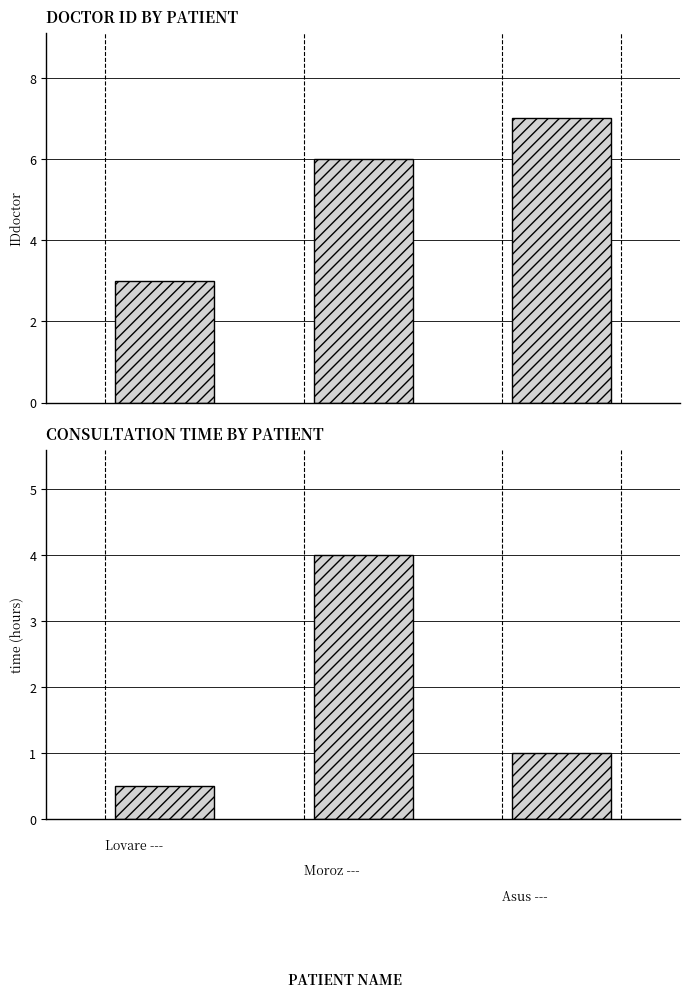

At how many categories does at least one series exceed 3?

2